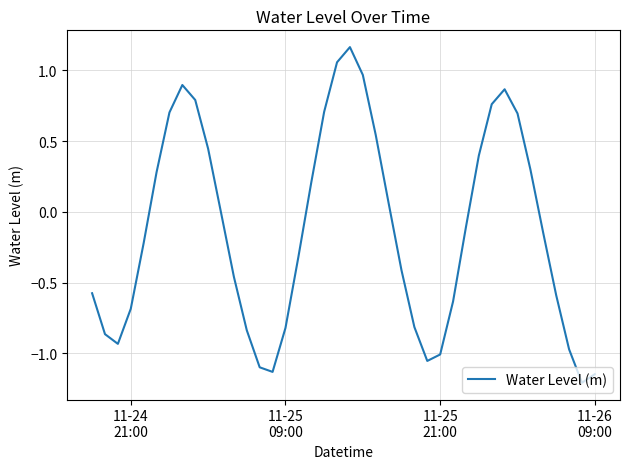

How many interior local peaks (higher than both neighbors) does the data have?

3